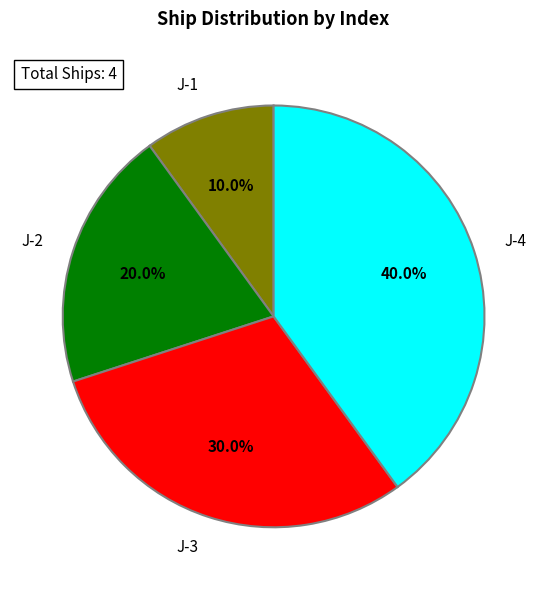

What is the ratio of the value at J-1 to the value at J-3?

0.3